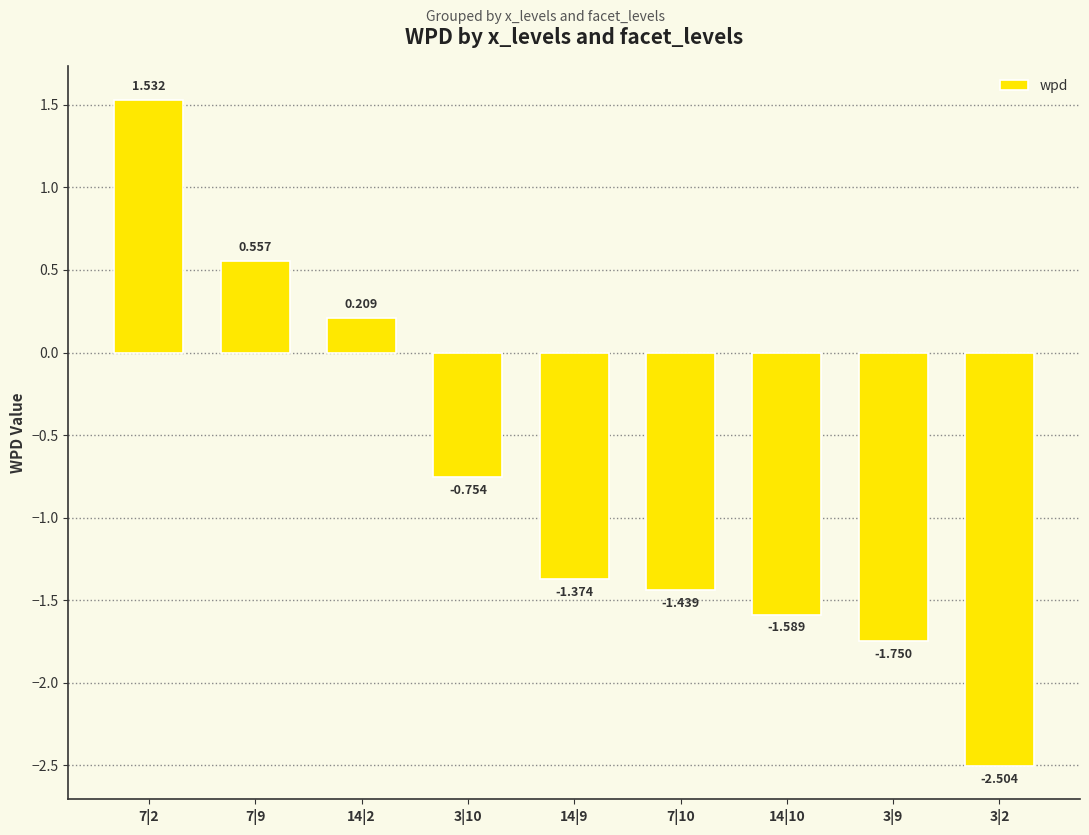

How many data points does each series have?

9